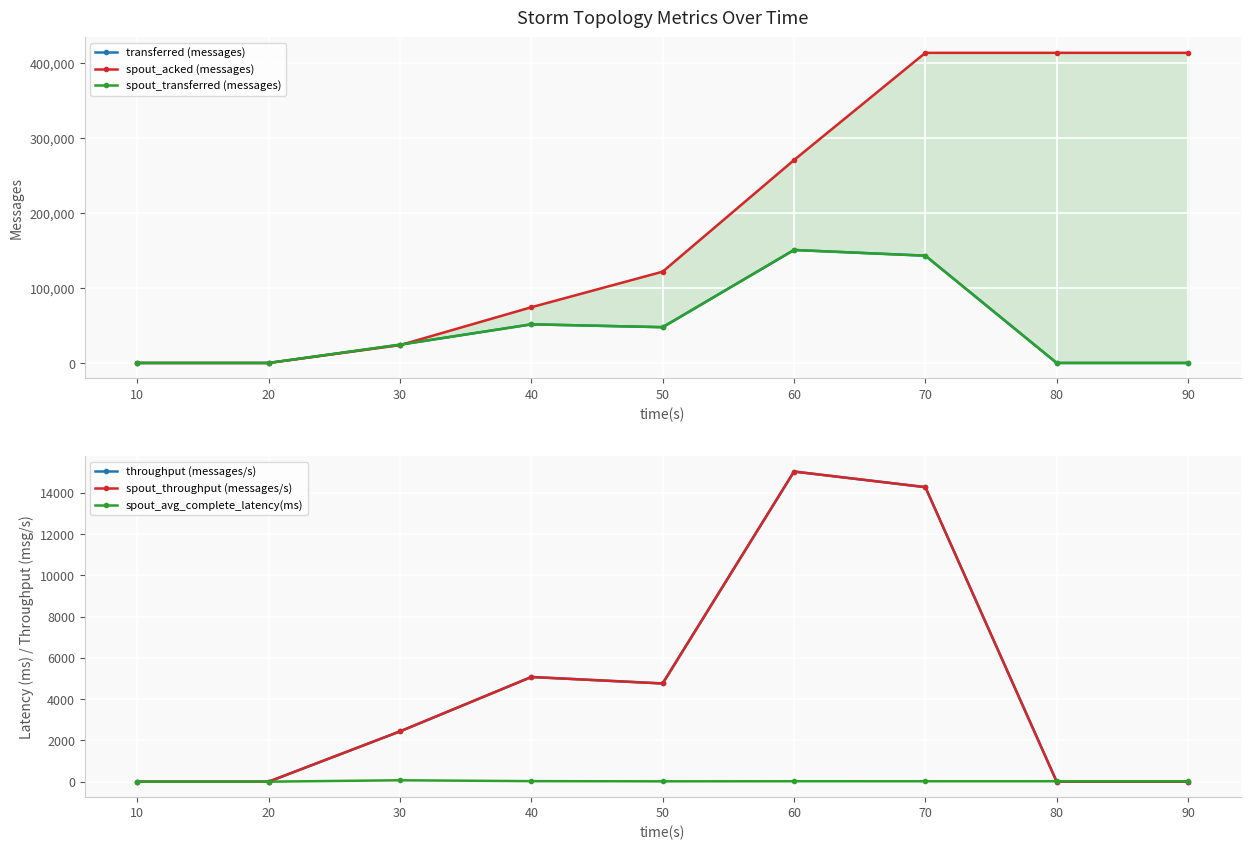

True or false: spout_throughput (messages/s) and spout_transferred (messages) intersect in this chart.

False